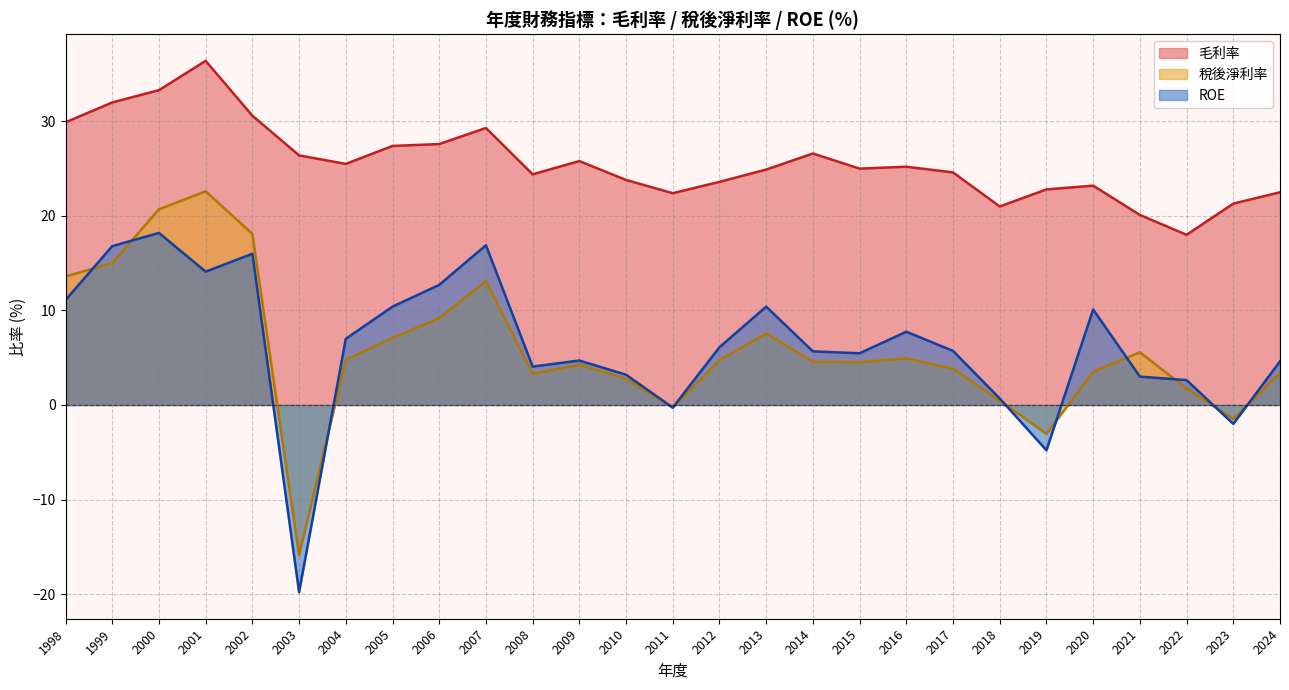

Which label corresponds to the smallest value in the chart?

2003